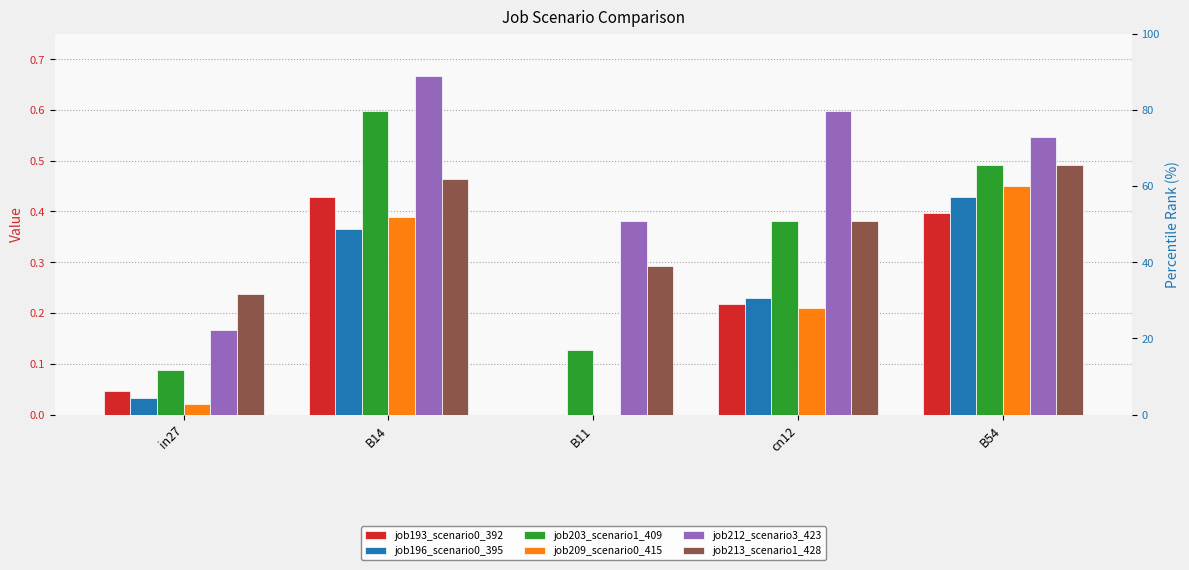

Rank the categories by job213_scenario1_428 value from highest to lowest.

B54, B14, cn12, B11, in27